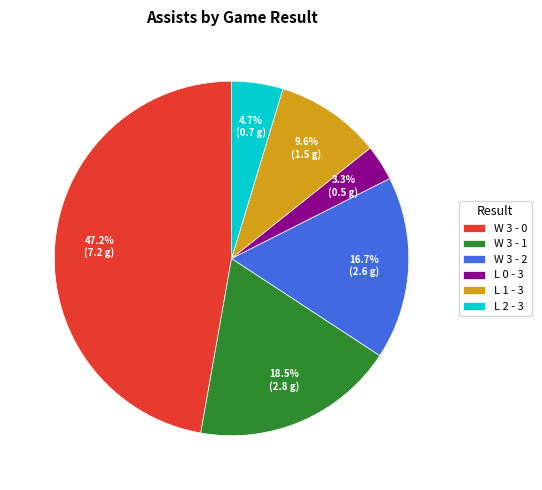

What percentage is the W 3 - 2 slice, to the nearest percent?

17%